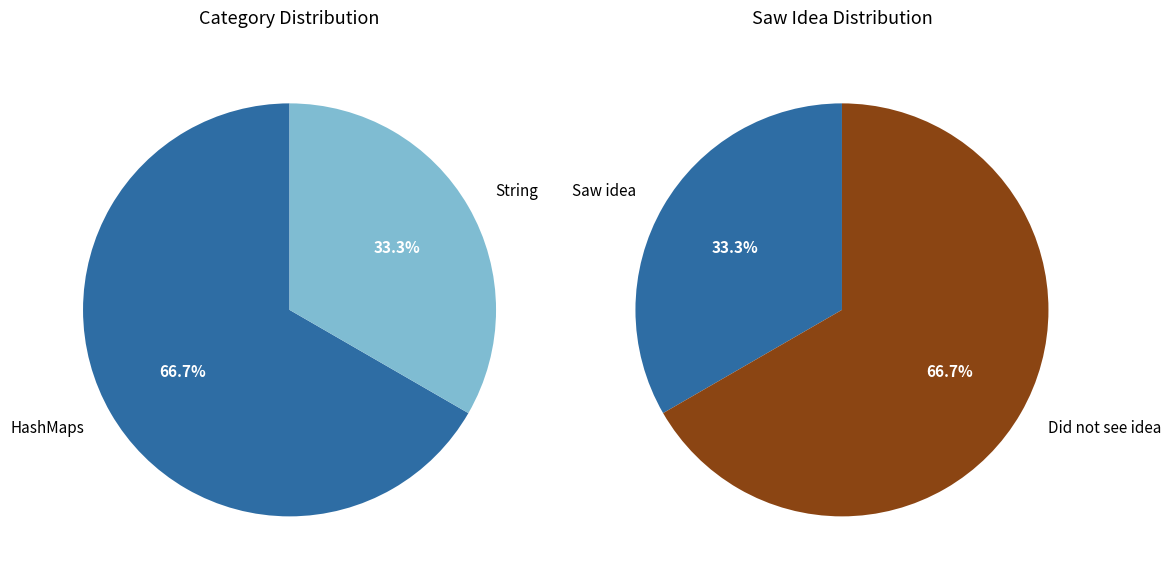

Does 387 (HashMaps) represent more than half of the total?

Yes